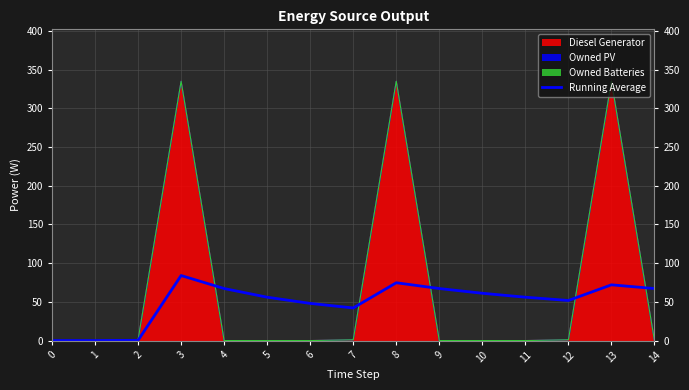

The value at 5 is 24.2. True or false?

False